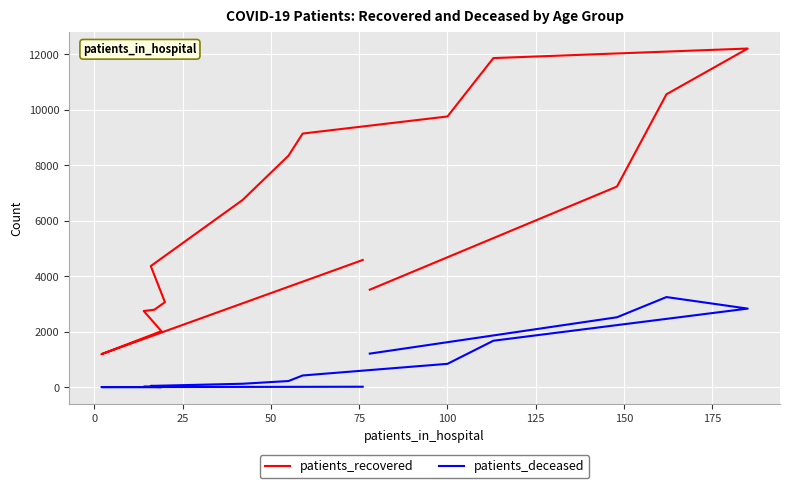

In patients_recovered, how many points are higher than both neighbors (excluding endpoints)?

1